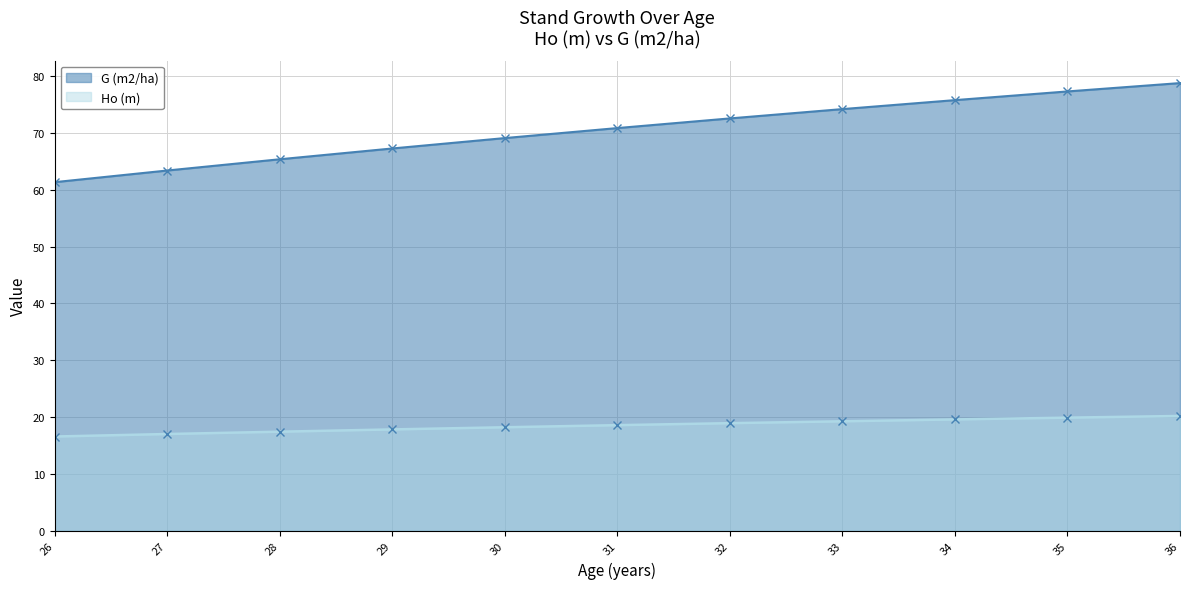

True or false: G (m2/ha) and Ho (m) intersect in this chart.

False